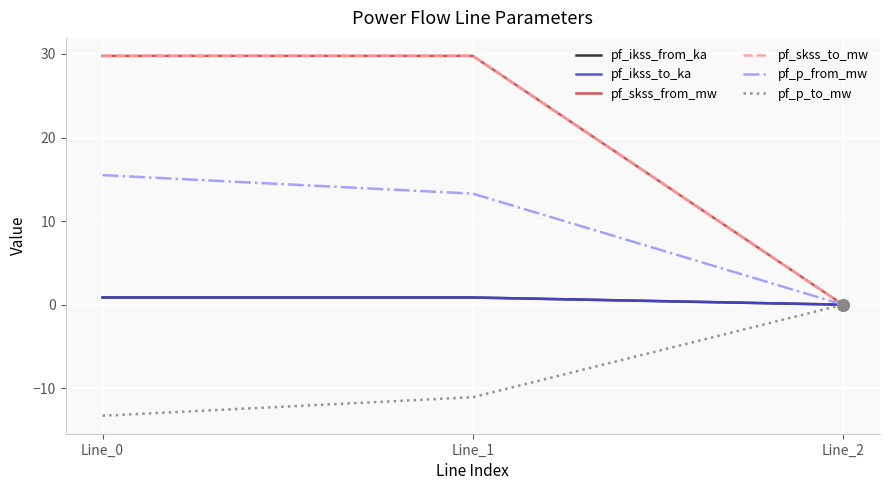

Is the value of pf_p_to_mw at Line_1 greater than the value of pf_ikss_from_ka at Line_2?

No